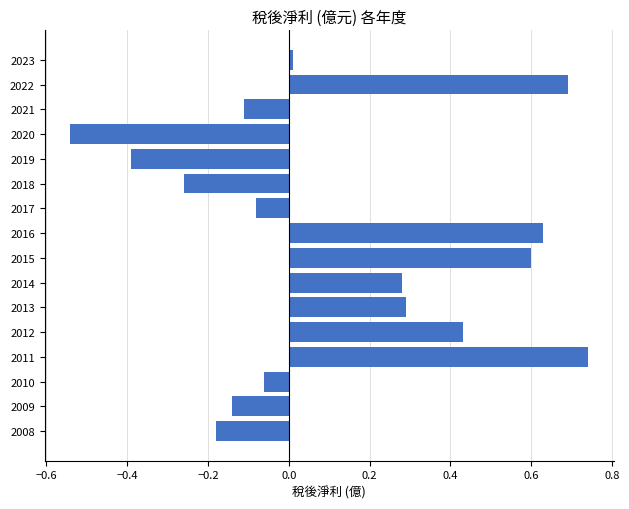

How many values are below 0?

8